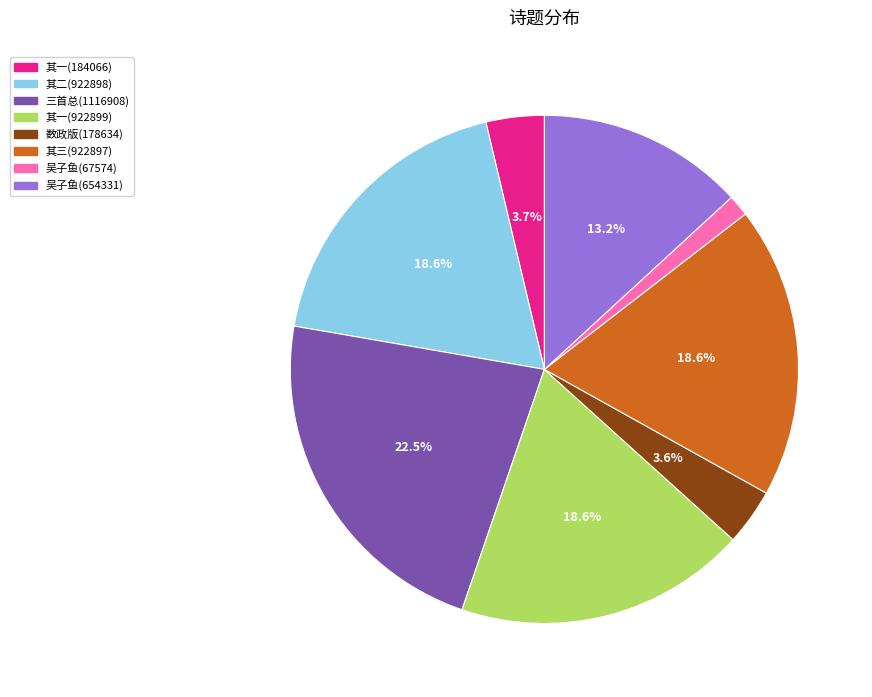

Is there any slice that represents more than half of the pie?

No